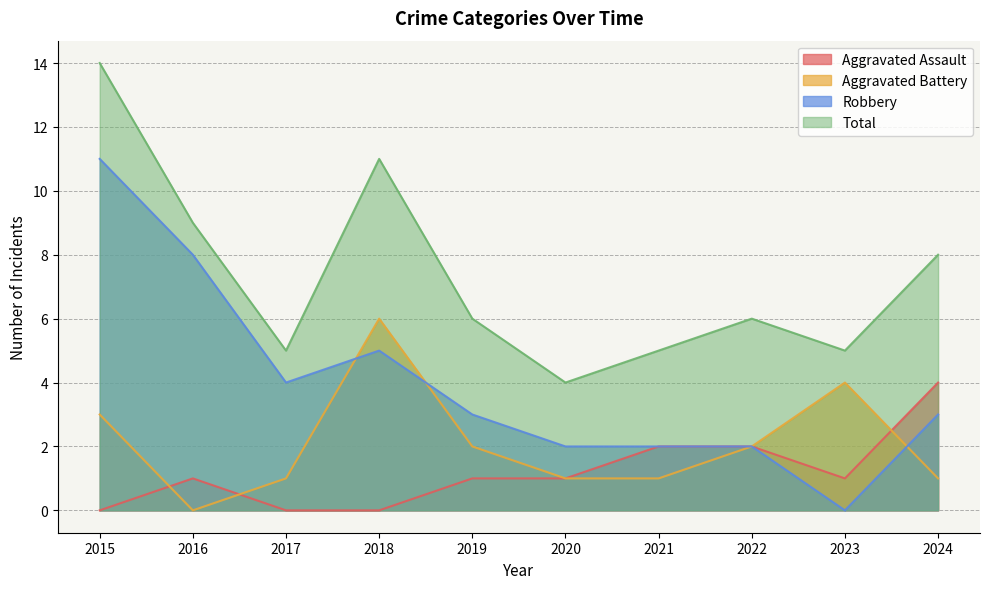

At which label does Robbery reach its peak?

2015